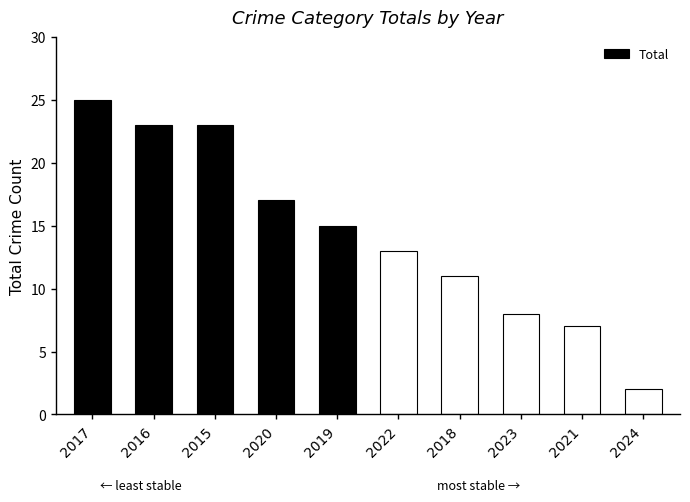

What is the difference between the maximum and minimum values?

23